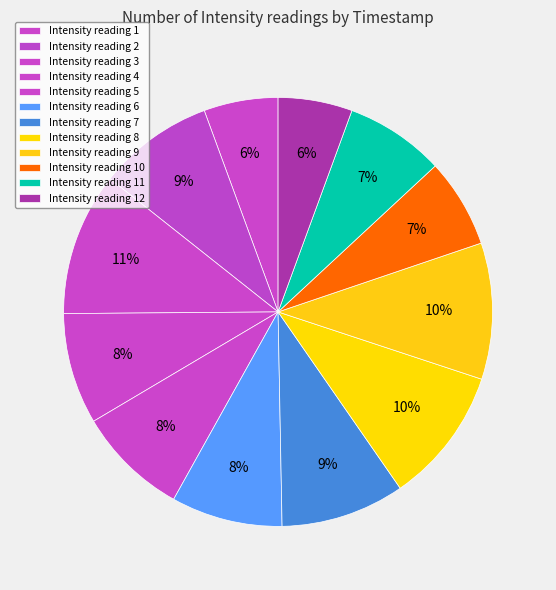

Count the number of slices in the pie.

12